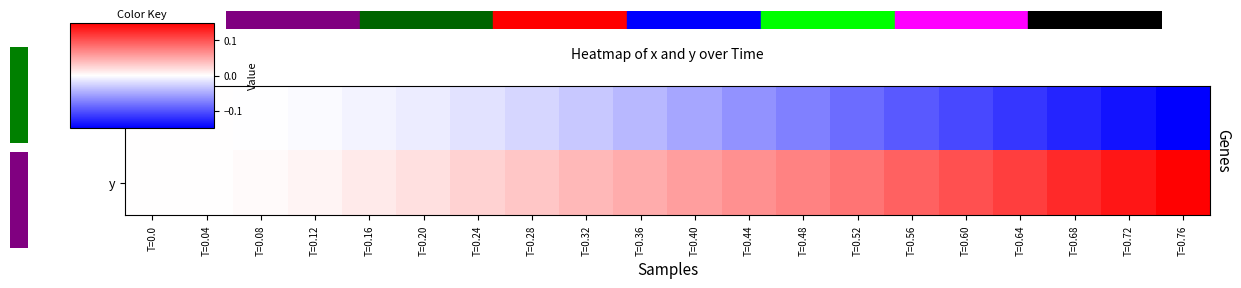

What is the smallest value displayed?

-0.1